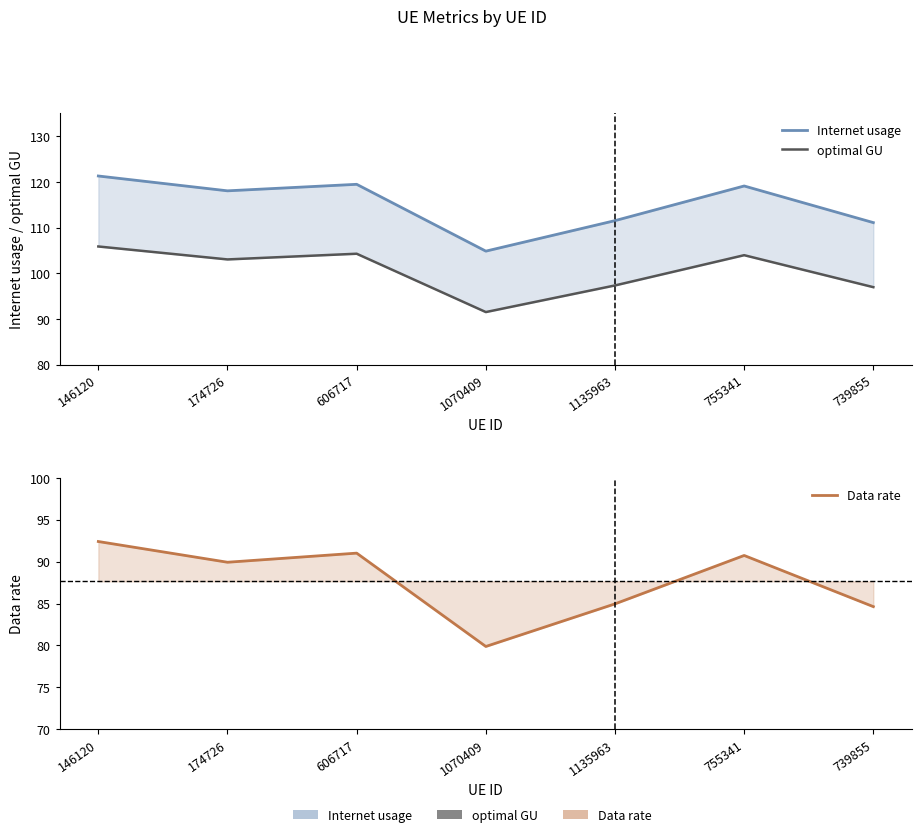

At how many categories does at least one series exceed 107?

6